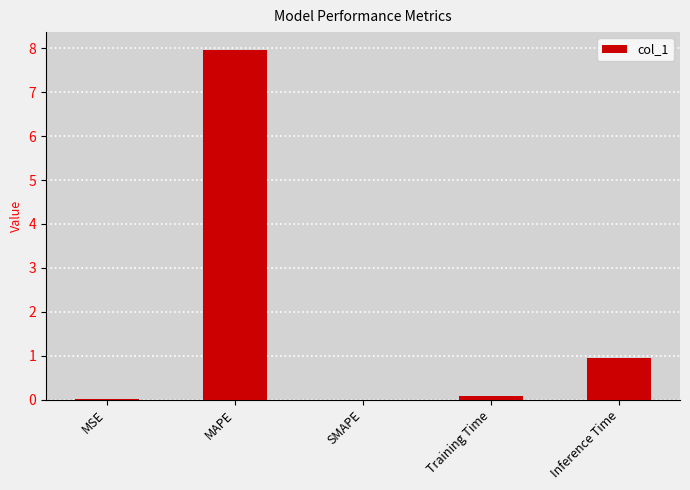

What is the change in value from Training Time to Inference Time?

+0.9